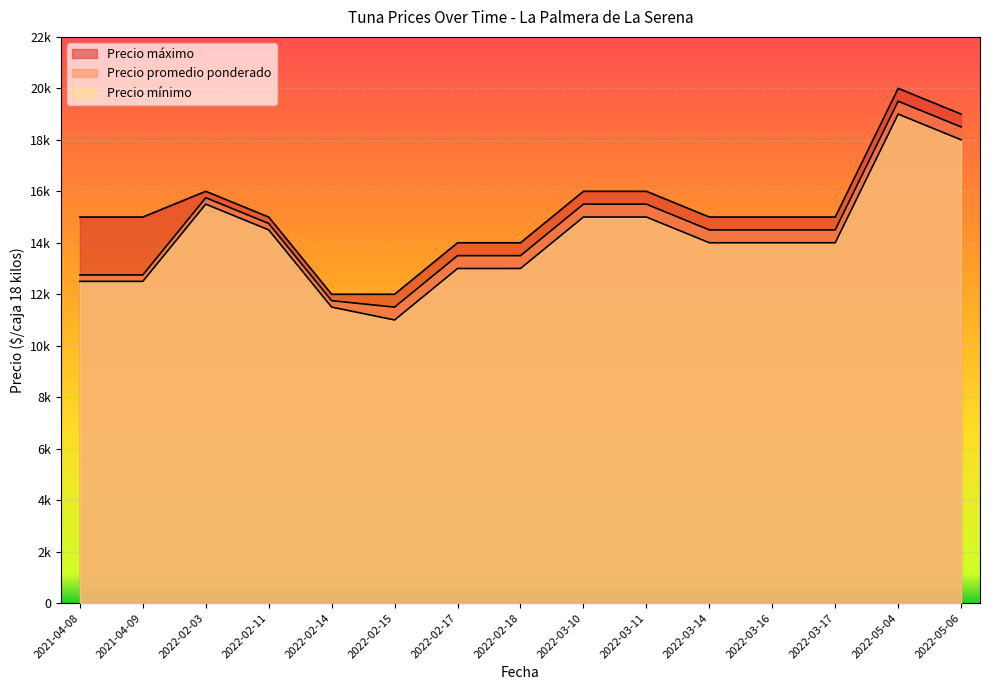

What position from the right is 2022-02-18?

8